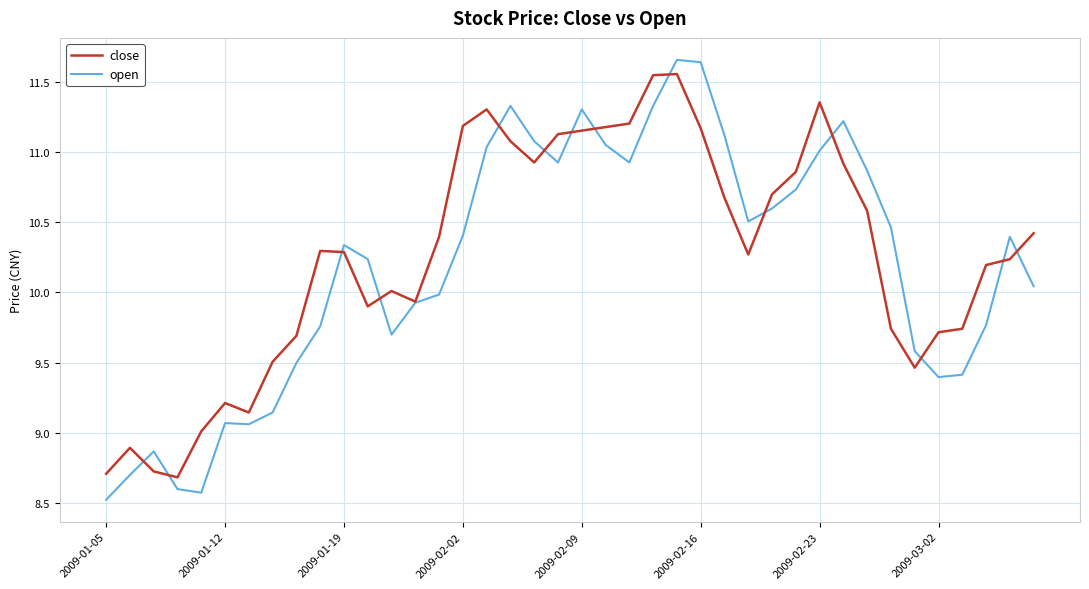

Which series has the largest range (max minus min)?

open